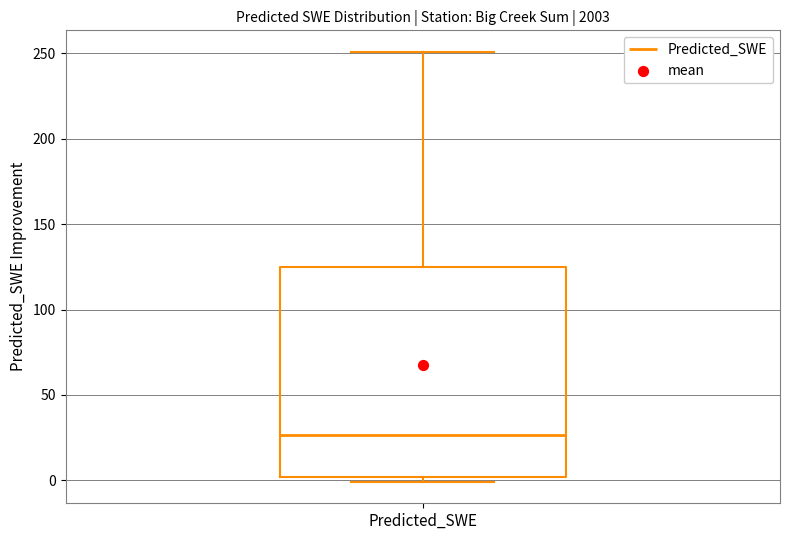

Transcribe this box plot: give where the median line is, the range the box spans, and where the two whiskers end, as read against the y-axis. The values are not printed on the chart, so give them approximately, as read against the axis.

median 25, box 0 to 125, whiskers 0 (just below the box's lower edge) to 250